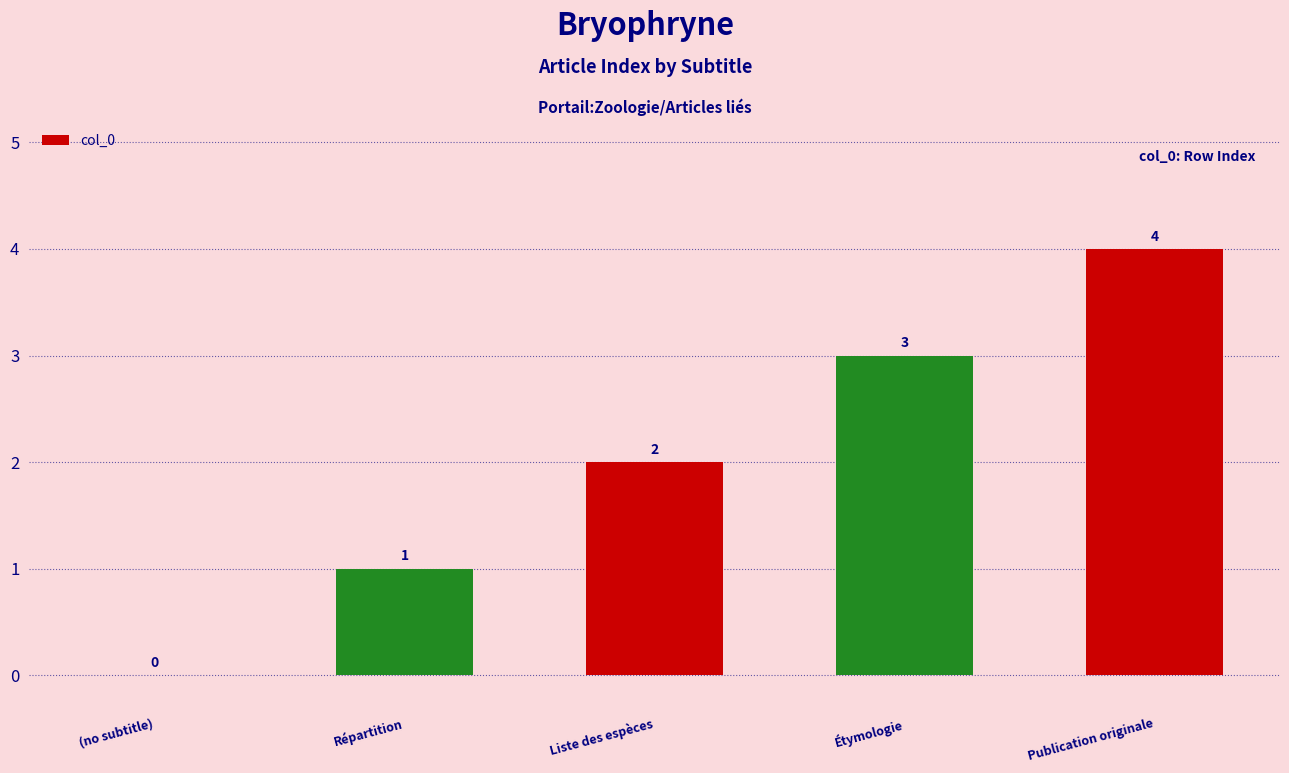

Is it true that the value at Liste des espèces is 2?

True